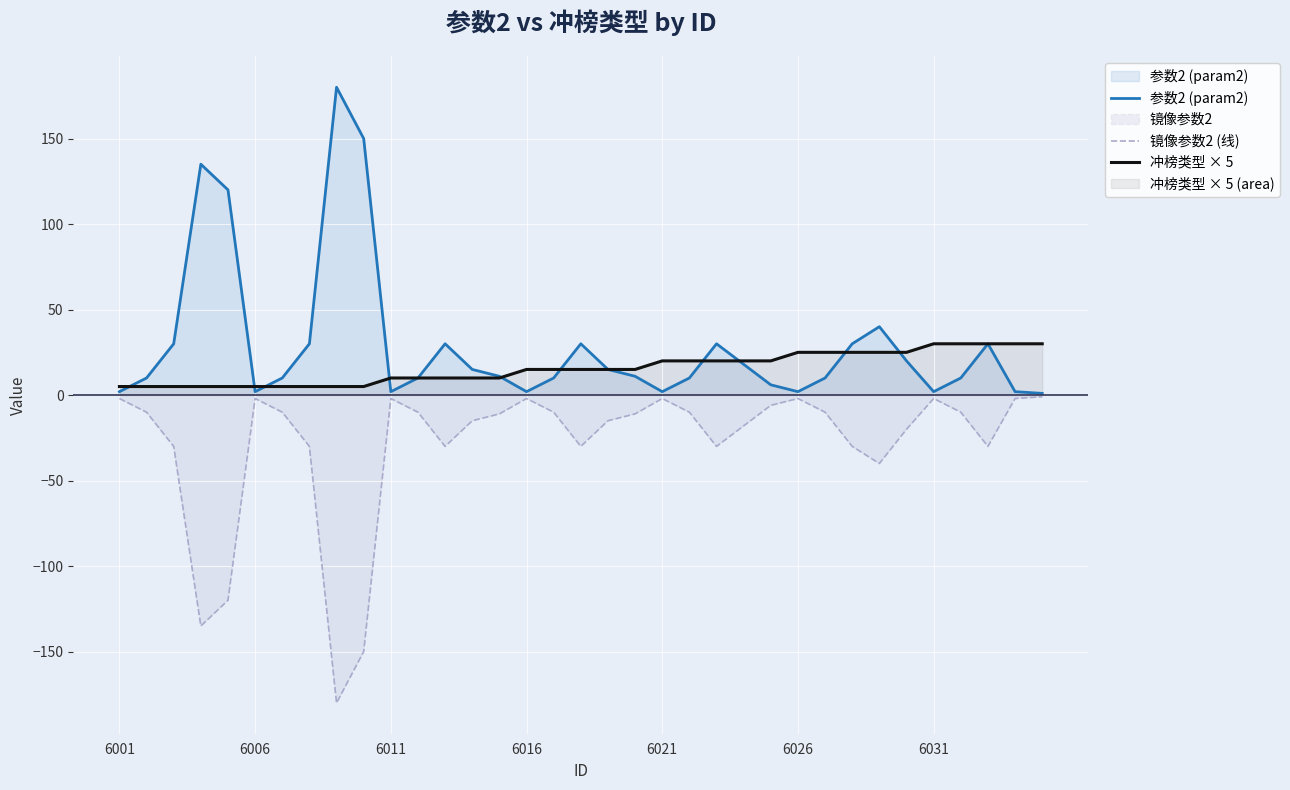

List the series in order of their peak value, lowest first.

镜像参数2 (线), 冲榜类型 × 5, 参数2 (param2)